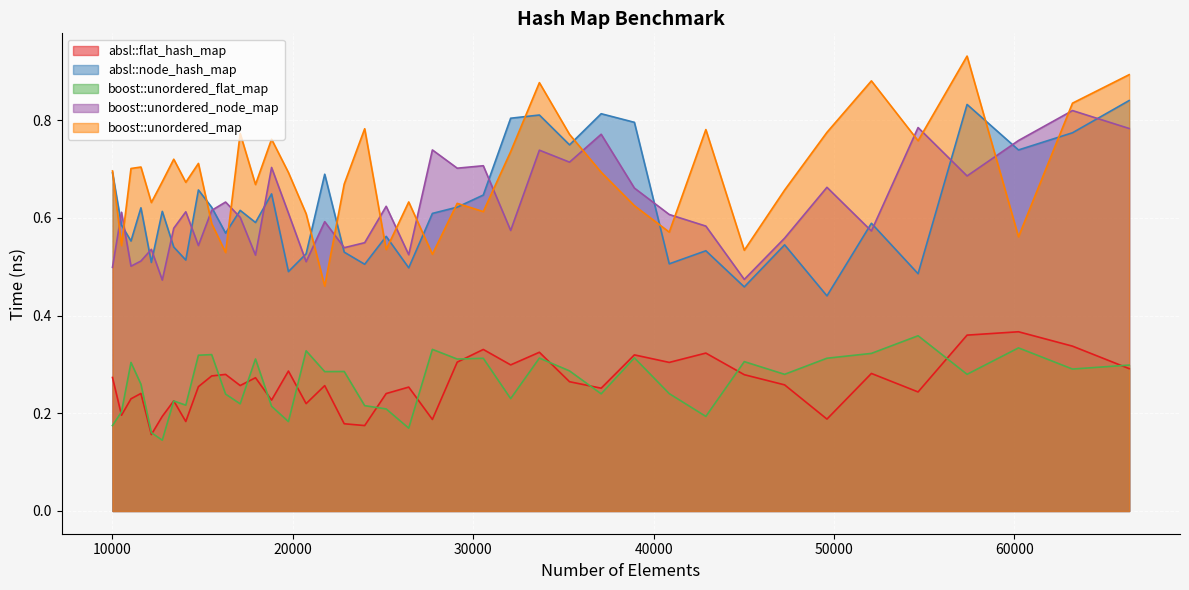

Count the boost::unordered_node_map values in the range 0 to 1.

40